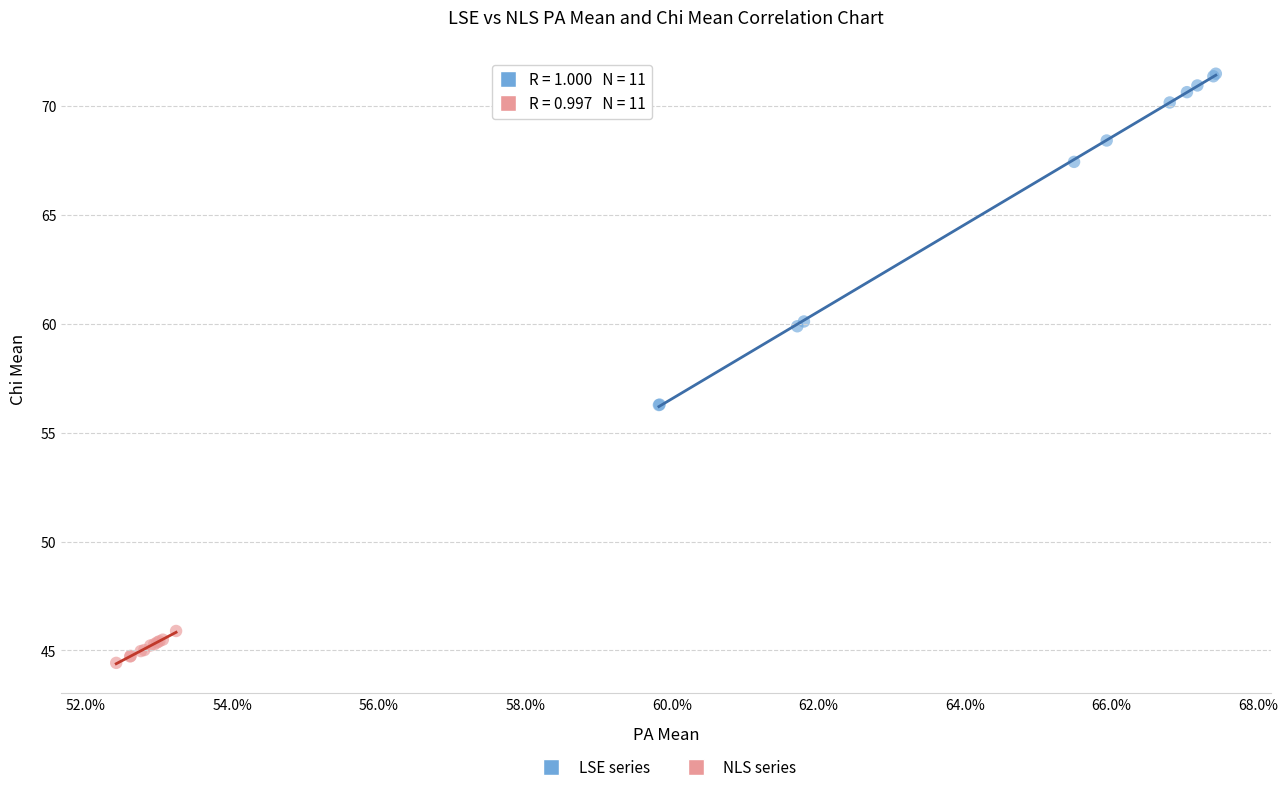

Which series reaches the minimum Y coordinate?

NLS series